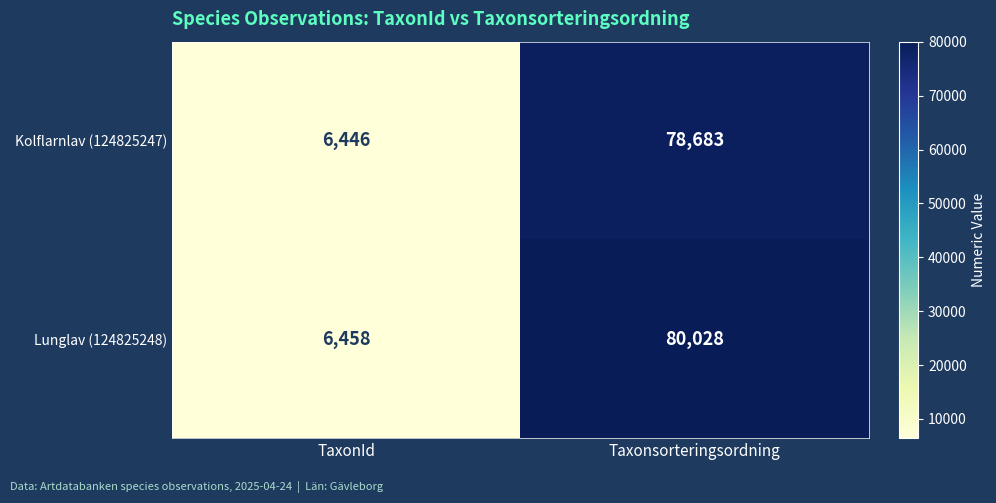

What is the minimum value shown in the chart?

6446